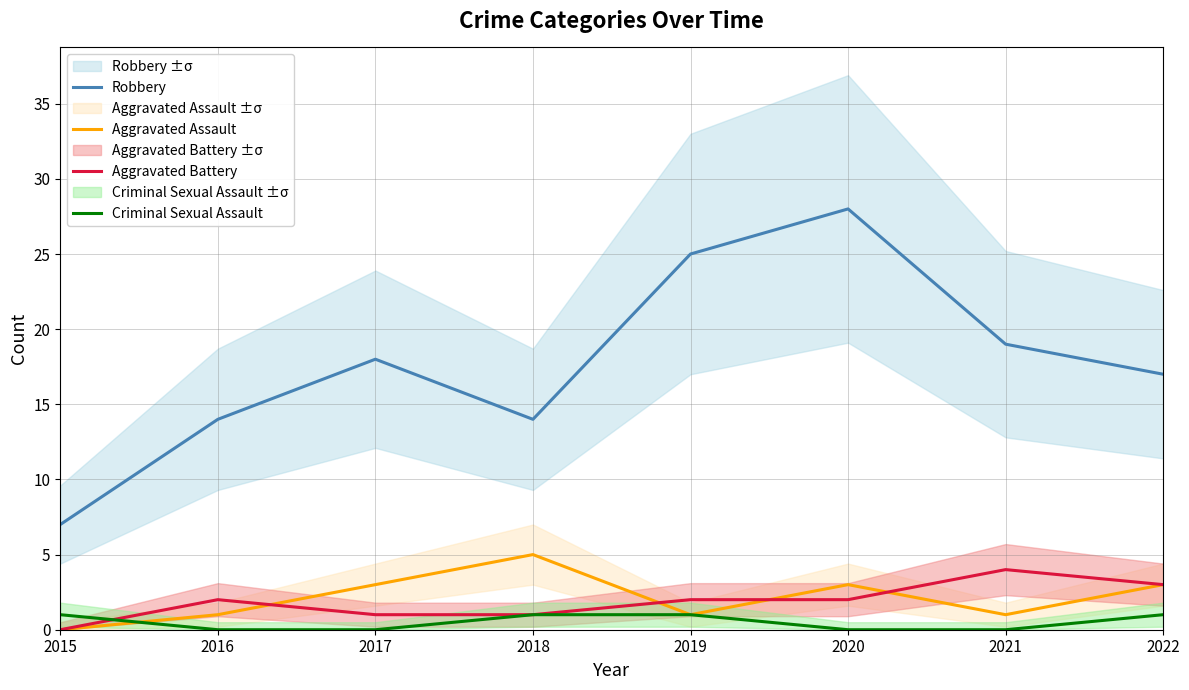

List the labels in order of Robbery value, largest first.

2020, 2019, 2021, 2017, 2022, 2016, 2018, 2015